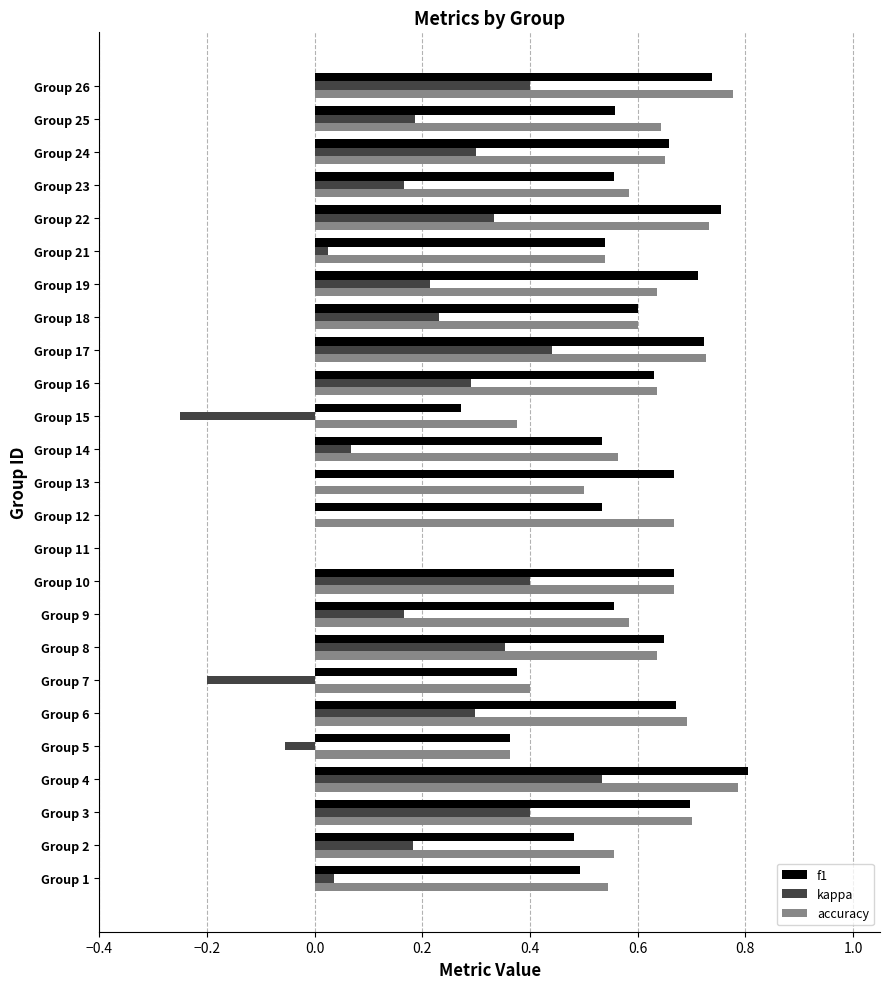

Which series has the largest total across all categories?

accuracy